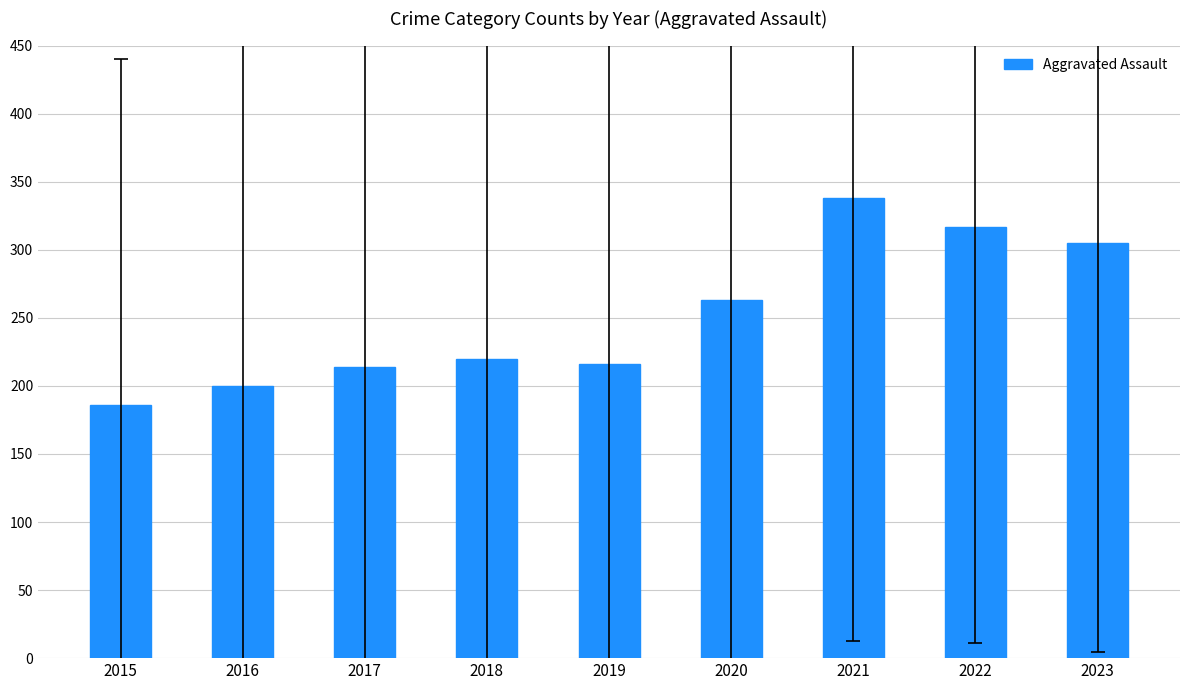

Reading left to right, transcribe all the data shown in this chart.

186	200	214	220	216	263	338	317	305